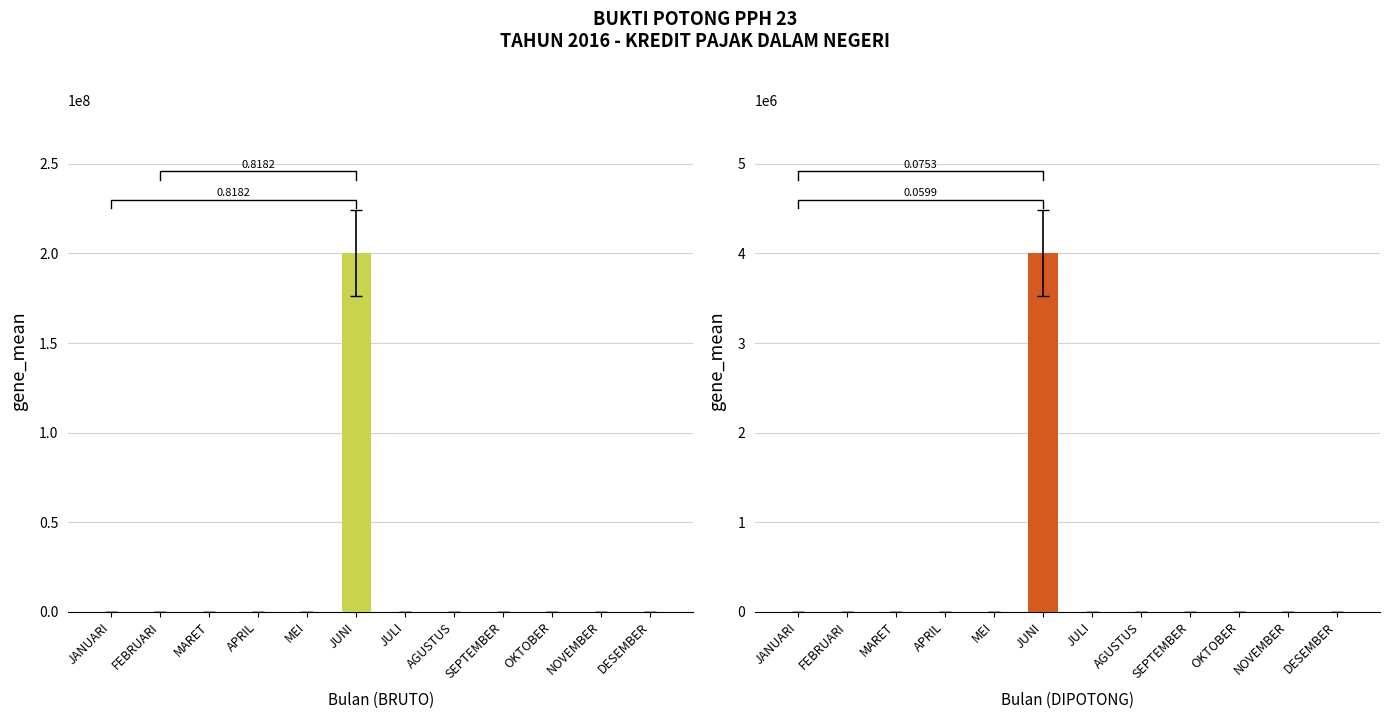

Where is YANG DIPOTONG nearest to the value 2240000?

JANUARI